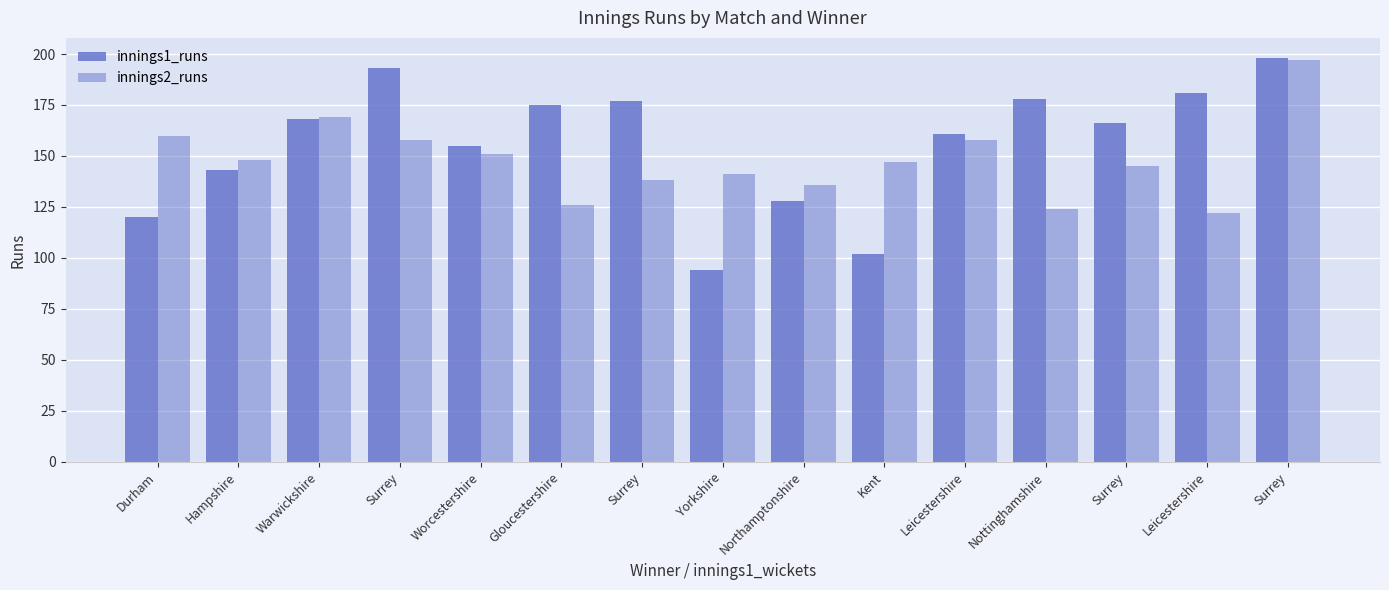

How many bars are there in total?

30